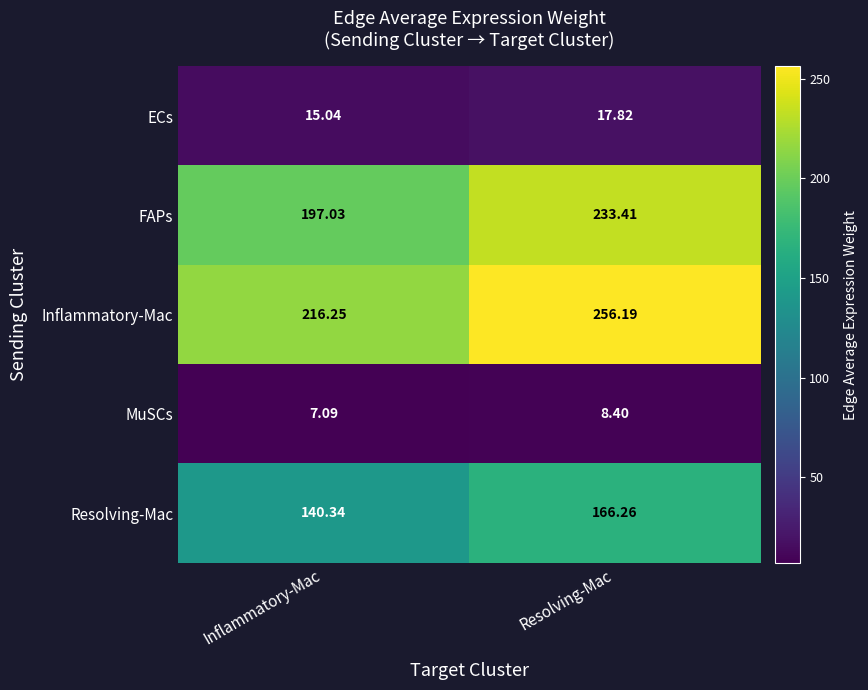

Which series has the largest total across all categories?

Inflammatory-Mac